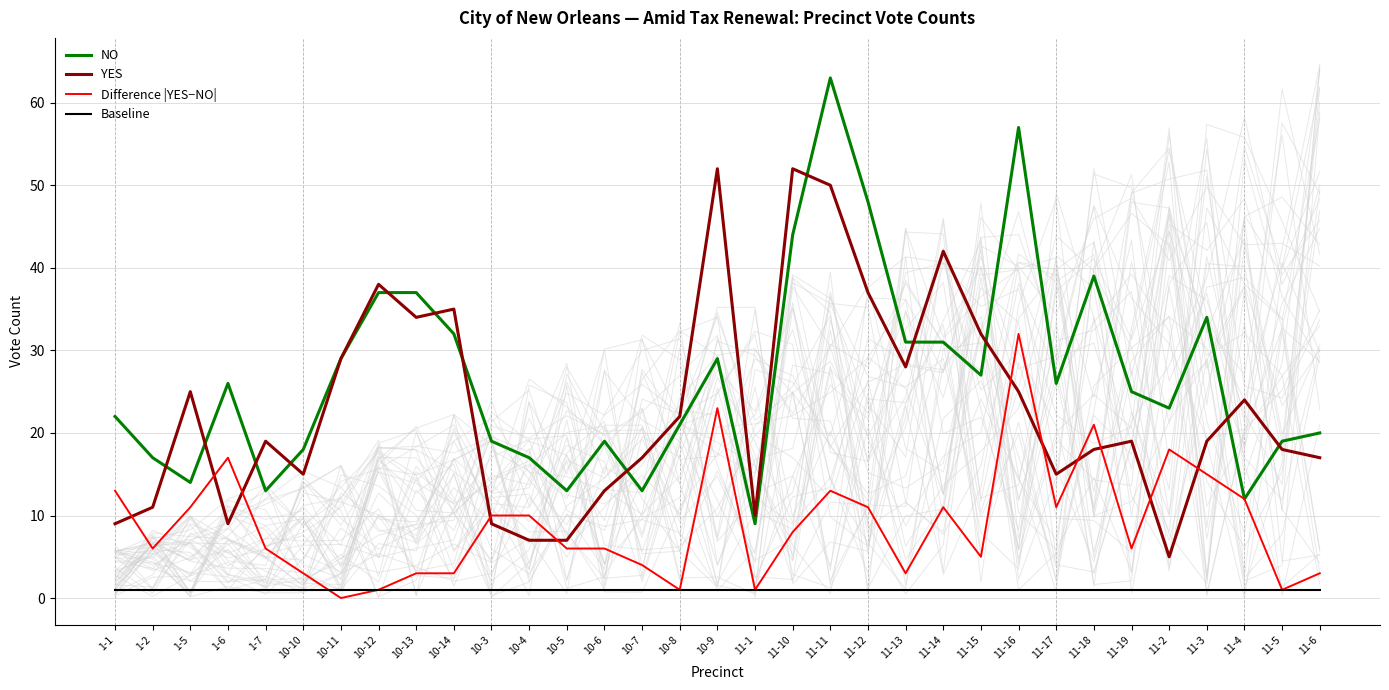

True or false: Baseline and YES cross at least once.

False